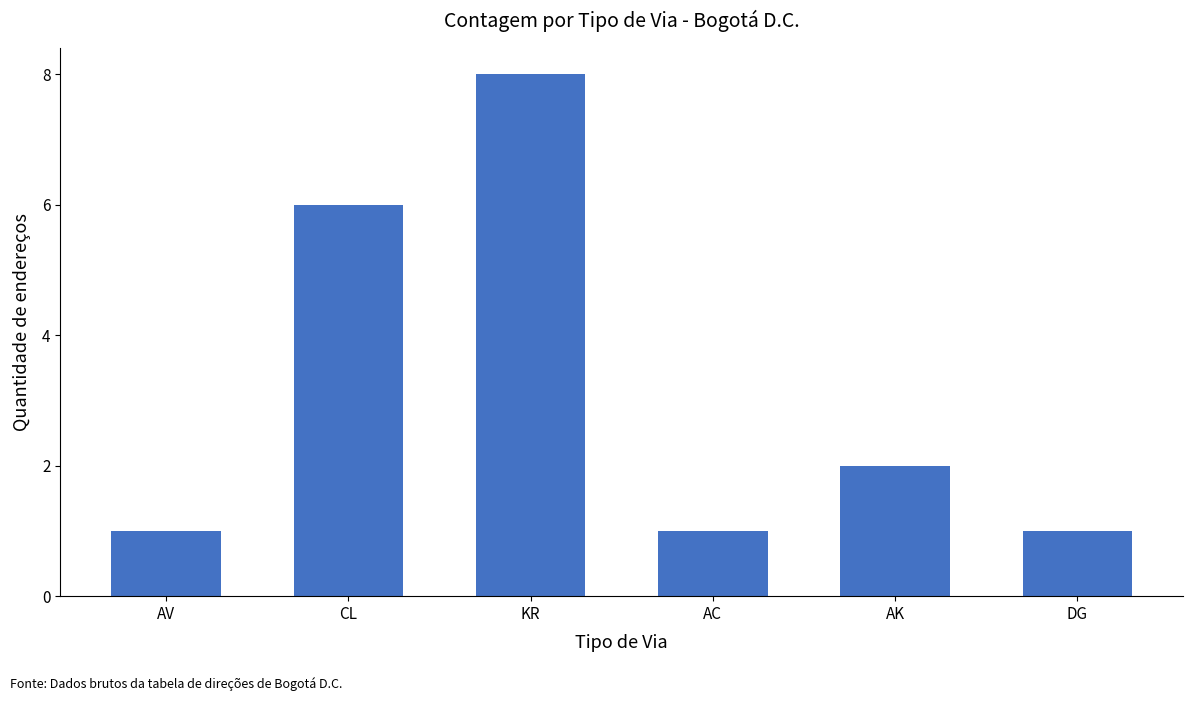

How many data points are less than 2?

3